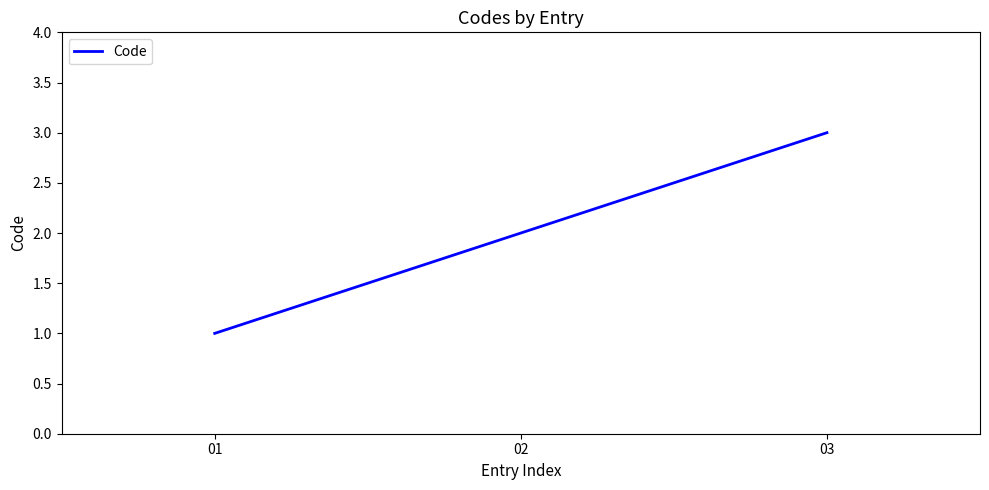

Is it true that the value at 03 is 5?

False